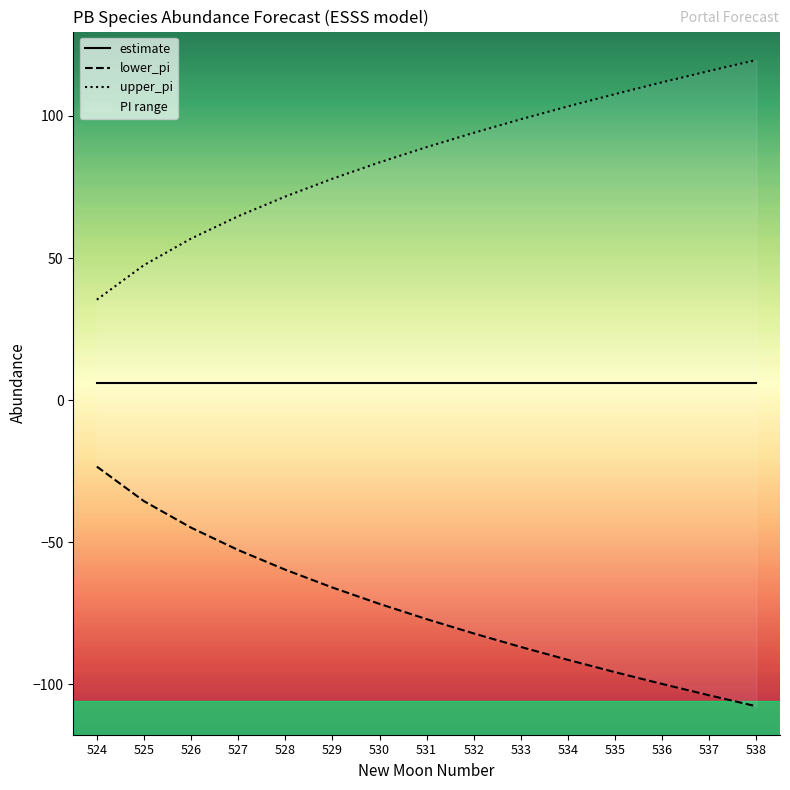

What are all the series names shown in the legend?

estimate, lower_pi, upper_pi